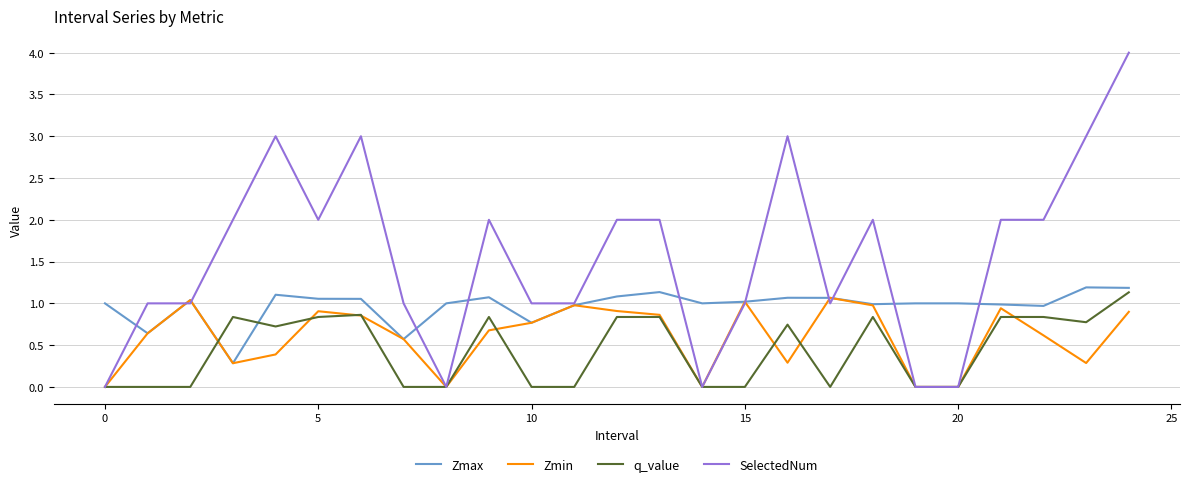

Which series has the widest spread of values?

SelectedNum